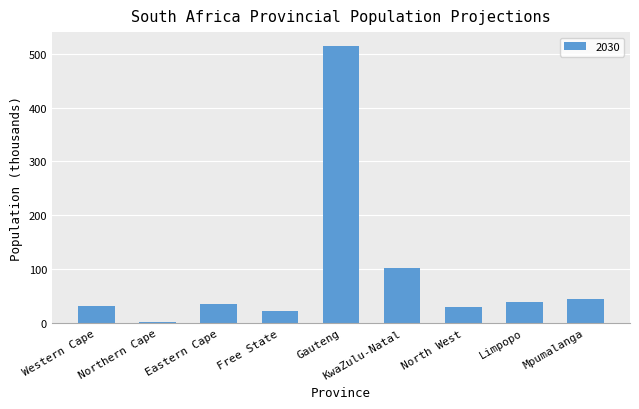

How many data points are less than 35?

4